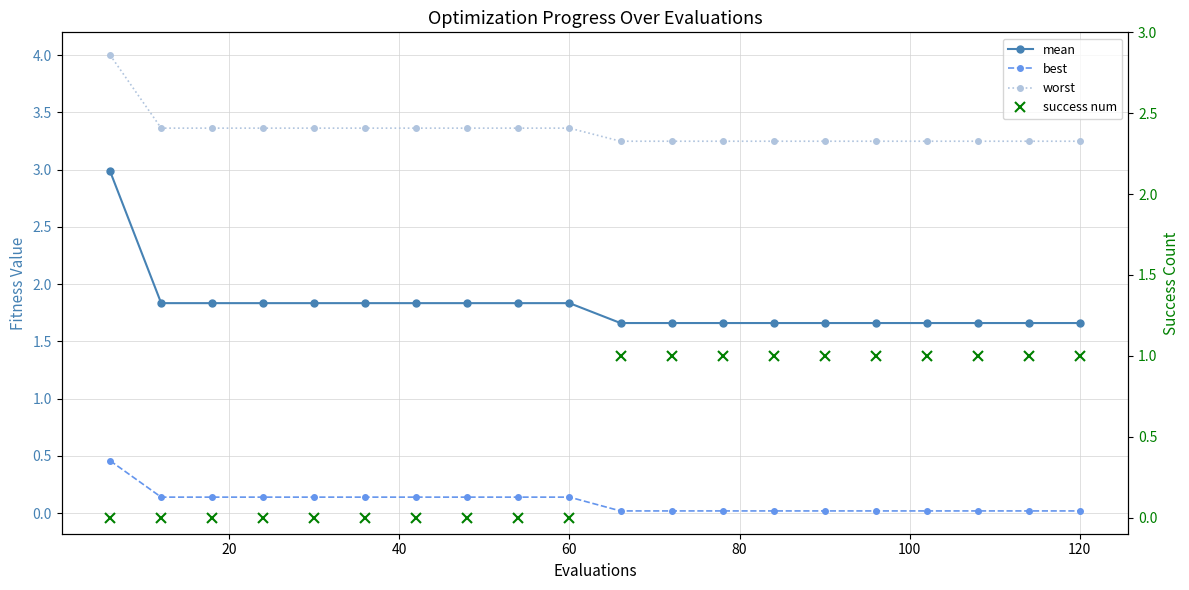

What is the value of the worst point at the 19th from the left?

3.2